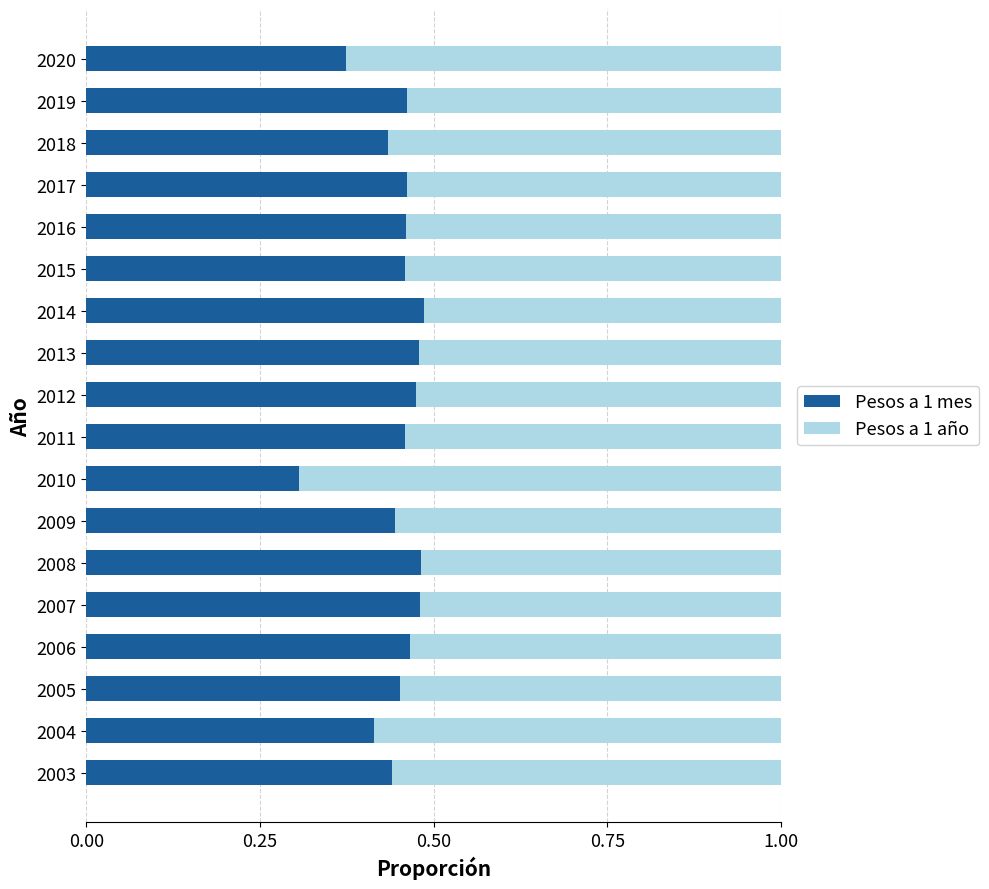

What are all the series names shown in the legend?

Pesos a 1 mes, Pesos a 1 año